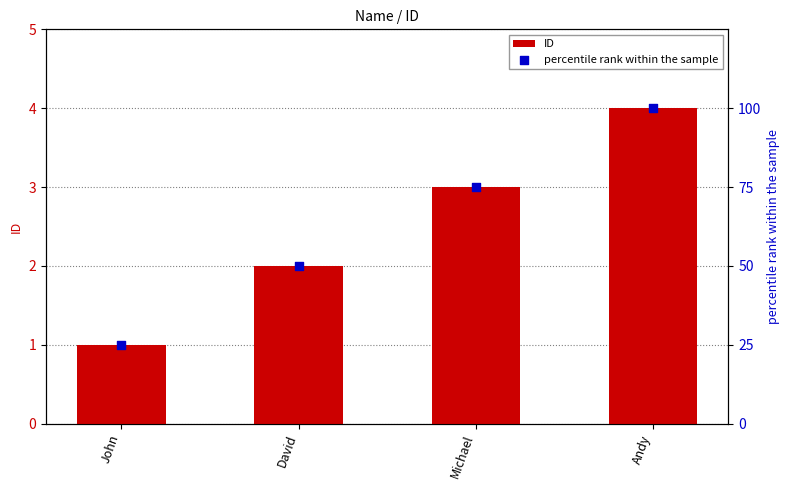

Which series reaches the maximum Y coordinate?

percentile rank within the sample